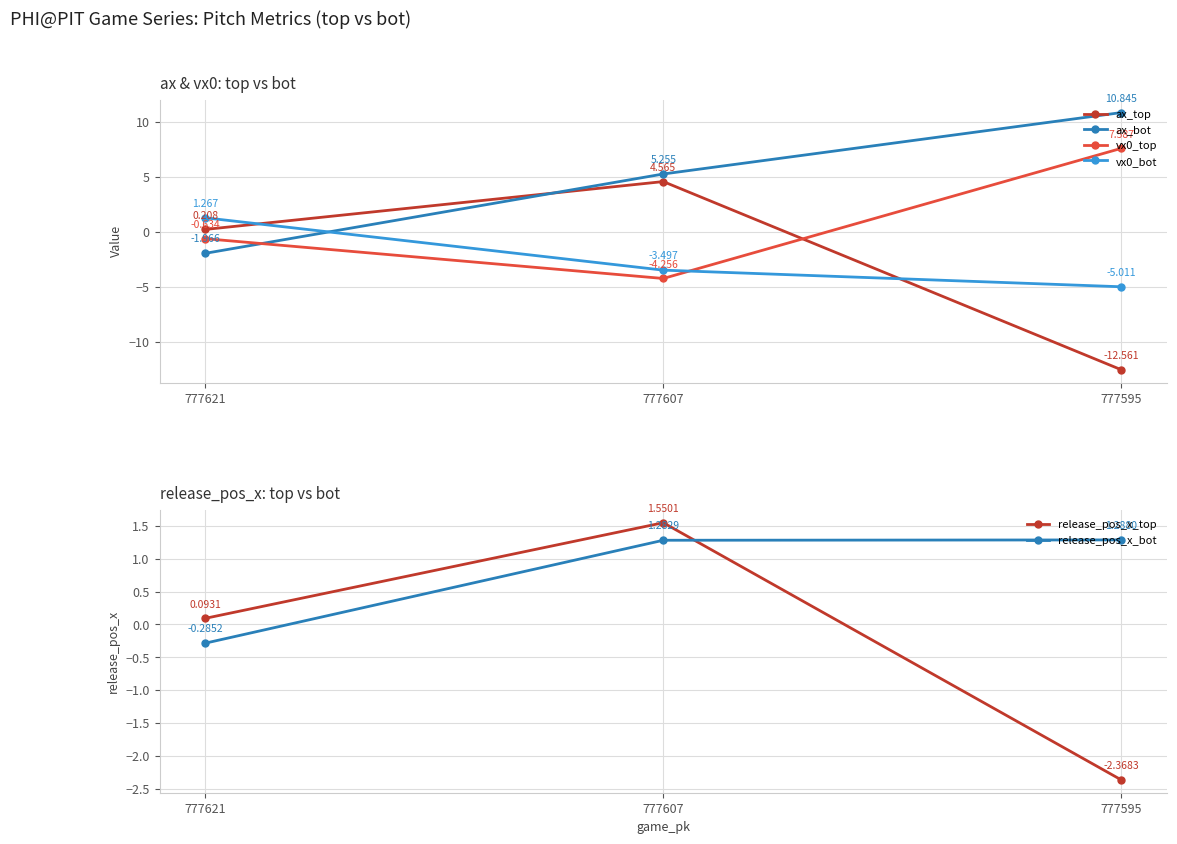

Reading left to right, what are all the values shown in this chart?

ax_top: 777621=0.2	777607=4.6	777595=-12.6
ax_bot: 777621=-2.0	777607=5.3	777595=10.8
vx0_top: 777621=-0.6	777607=-4.3	777595=7.6
vx0_bot: 777621=1.3	777607=-3.5	777595=-5.0
release_pos_x_top: 777621=0.1	777607=1.6	777595=-2.4
release_pos_x_bot: 777621=-0.3	777607=1.3	777595=1.3